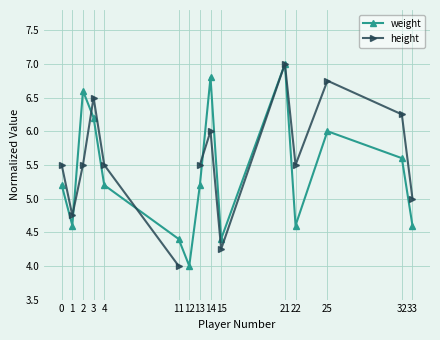

Count the number of categories in the chart.

15